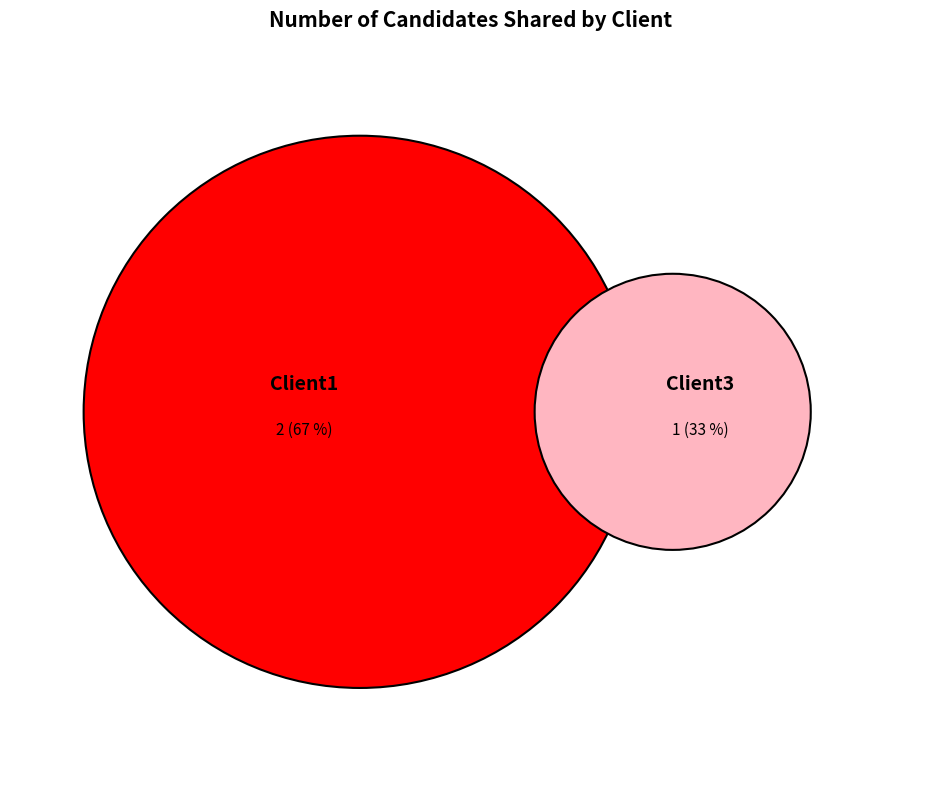

Which slice is the largest?

Client1